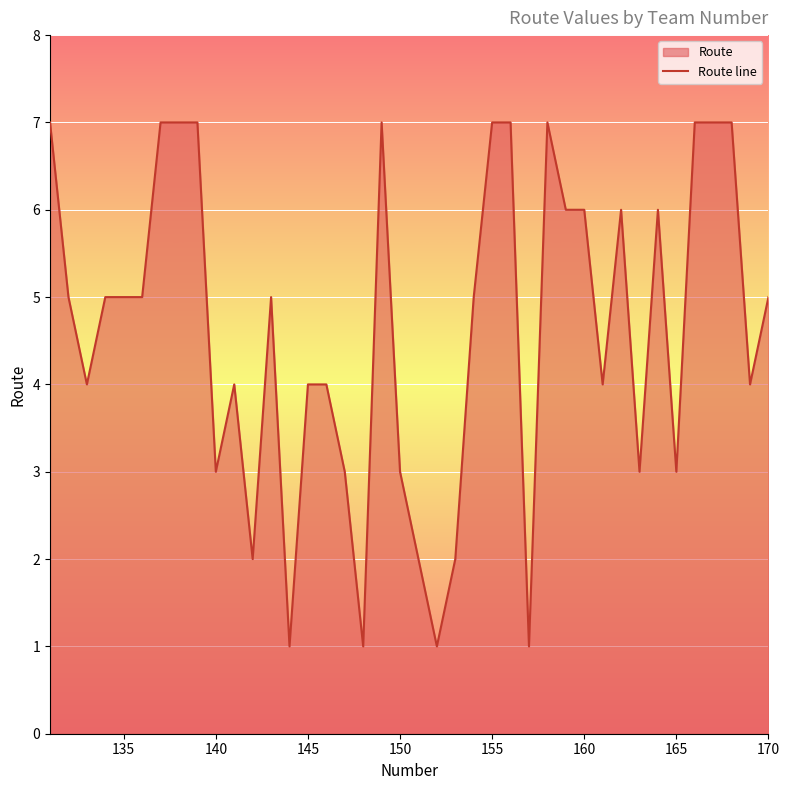

Approximately how many times larger is the value at 135 compared to 155?

0.7